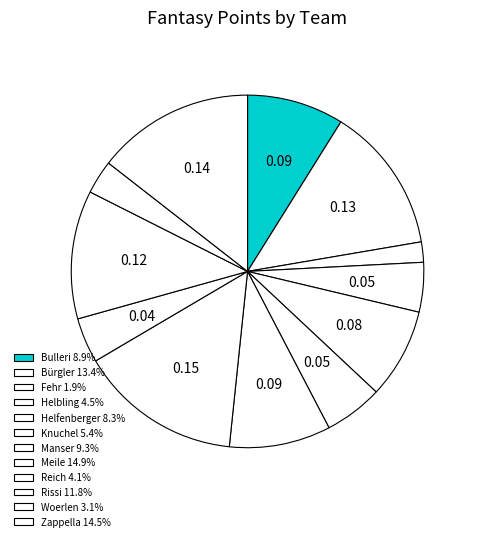

Does any single category account for the majority?

No